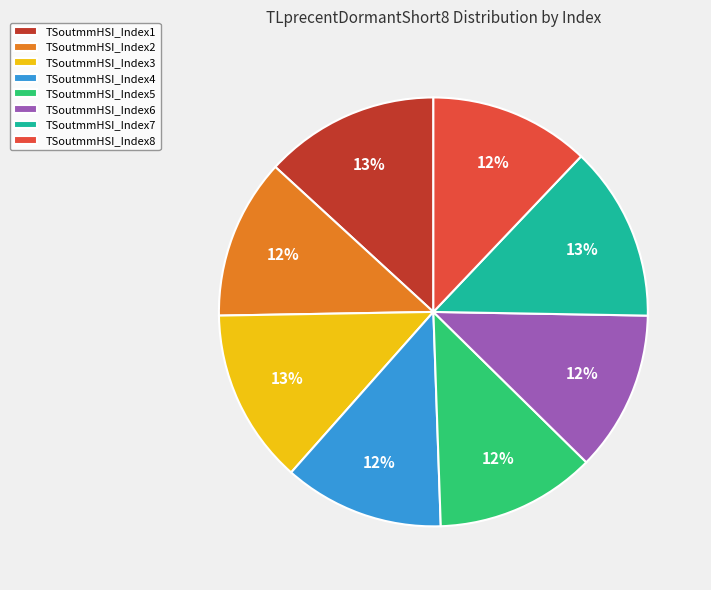

Does TSoutmmHSI_Index3 represent more than half of the total?

No